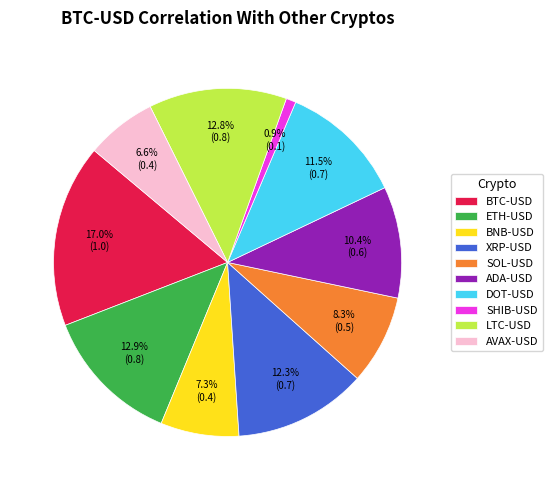

Is SOL-USD the majority of the pie?

No